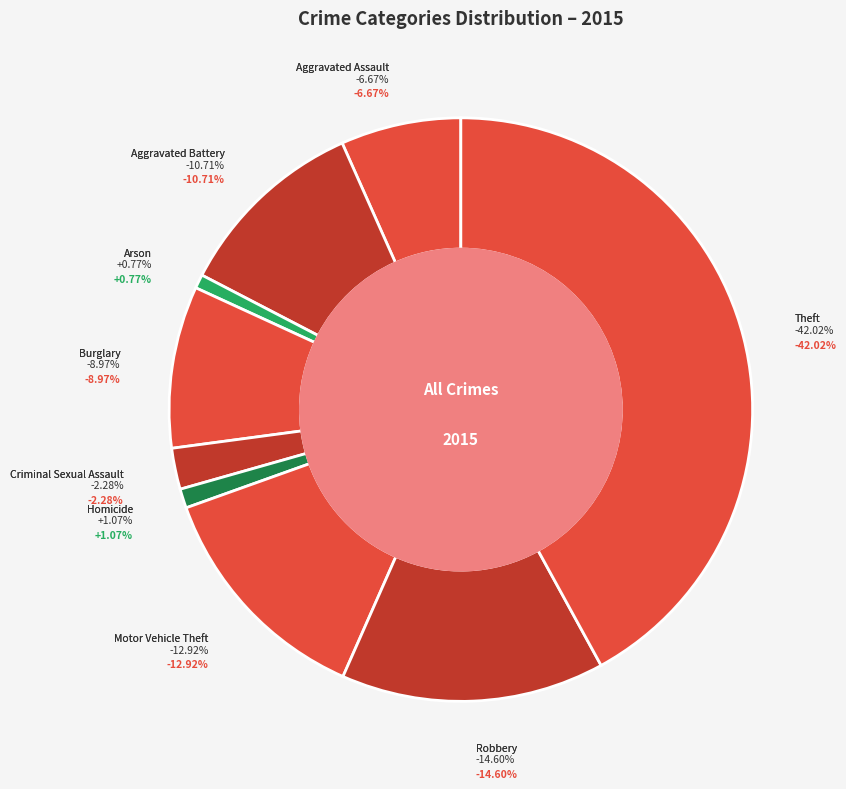

True or false: Arson accounts for 11% of the total.

False